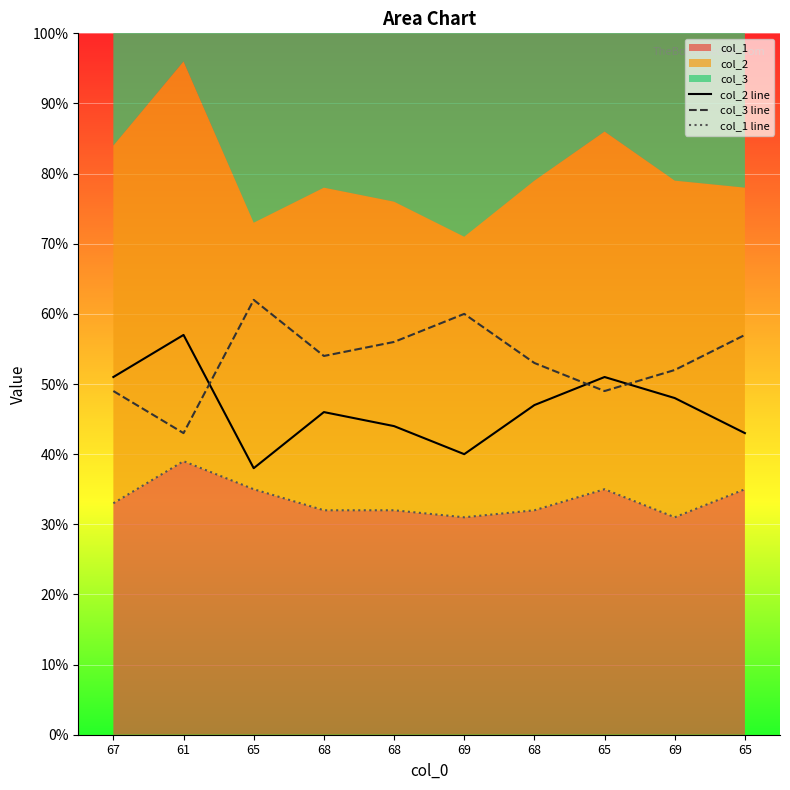

The col_1 line series shows 55 at 67. True or false?

False